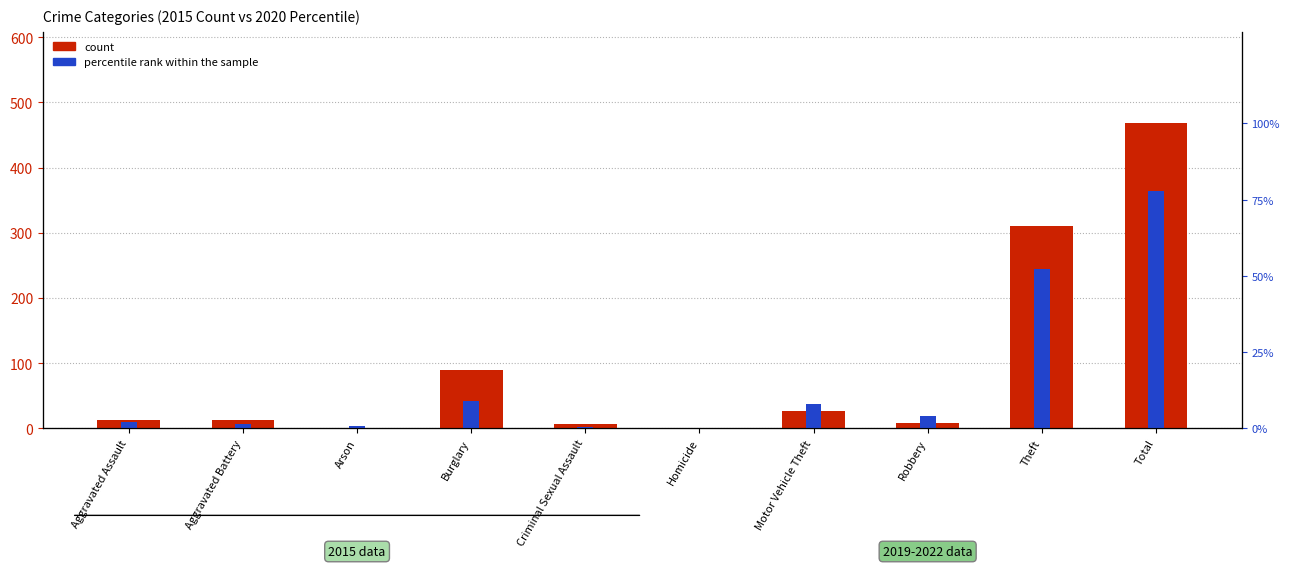

What is the minimum value for percentile rank within the sample?

0.2